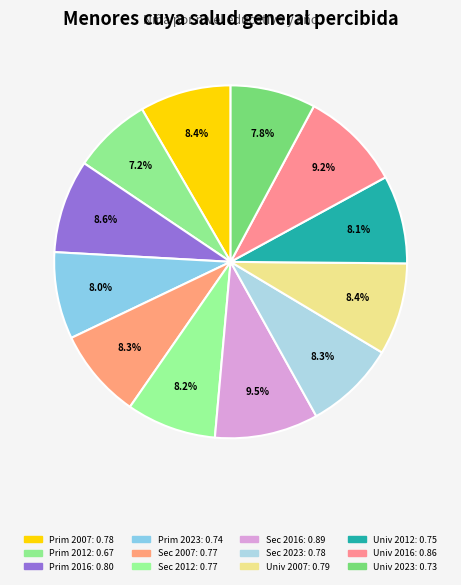

Rank the categories by value from lowest to highest.

Primarios 2012, Universitarios 2023, Primarios 2023, Universitarios 2012, Secundarios 2012, Secundarios 2007, Secundarios 2023, Primarios 2007, Universitarios 2007, Primarios 2016, Universitarios 2016, Secundarios 2016